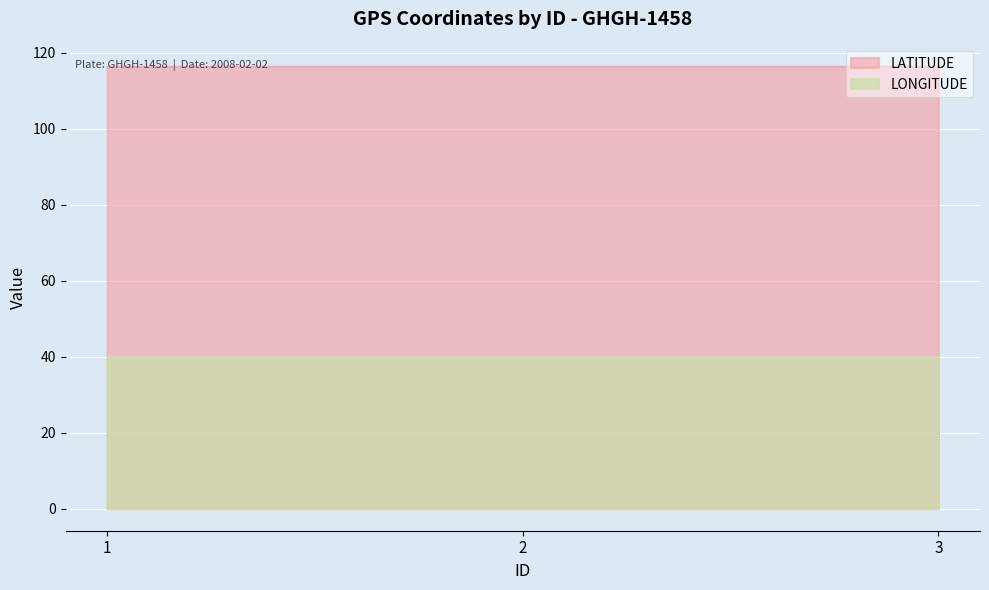

Reading left to right, what are all the values shown in this chart?

LATITUDE: 1=116.3	2=116.3	3=116.3
LONGITUDE: 1=40.0	2=40.0	3=40.0